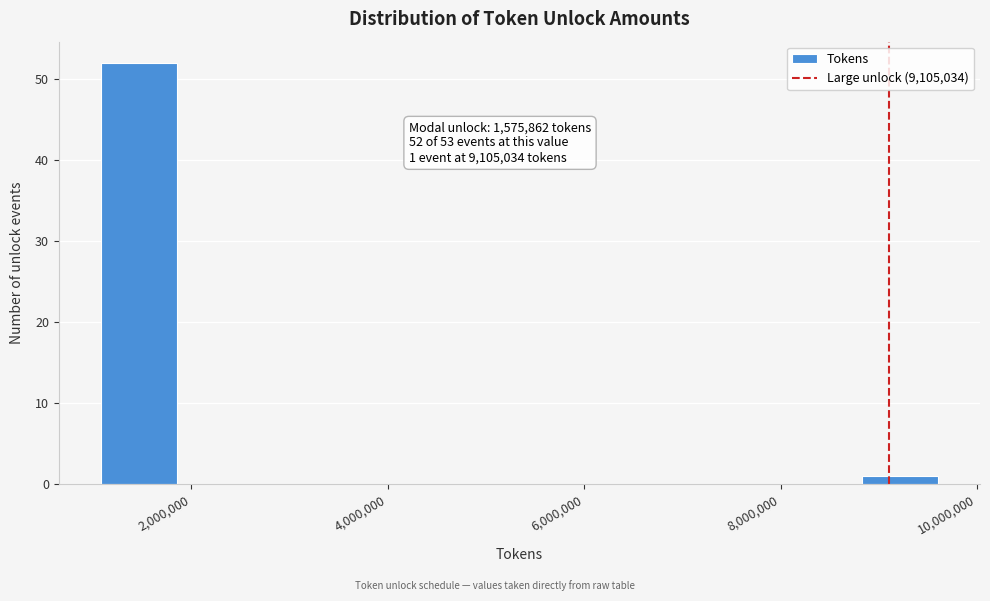

Around what value on the x-axis is the tallest bar? Give the approximate position of its centre, as read against the axis.

1400000